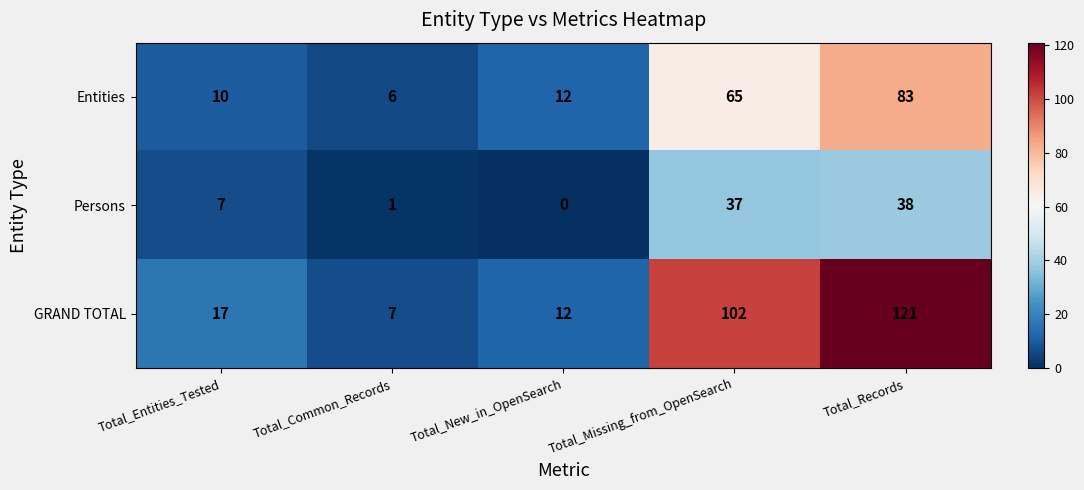

Reading right to left, what are all the values shown in this chart?

Entities: 83	65	12	6	10
Persons: 38	37	0	1	7
GRAND TOTAL: 121	102	12	7	17